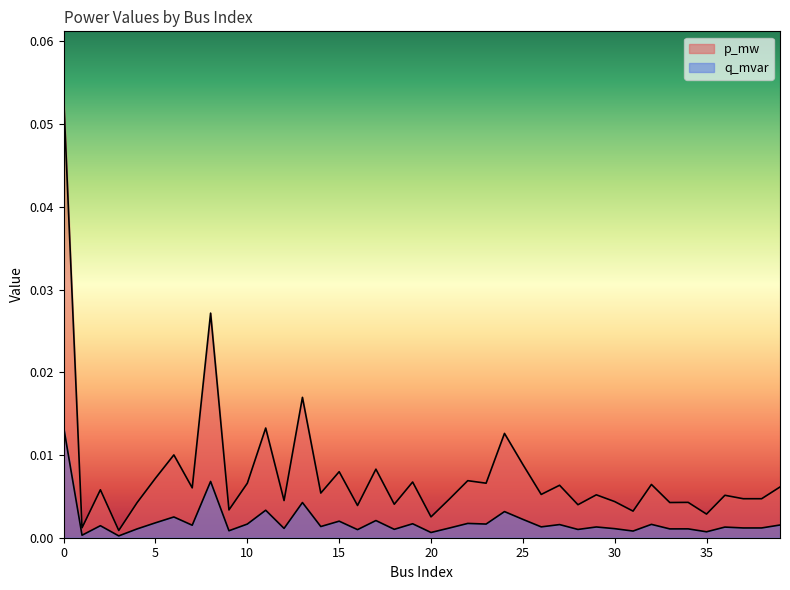

True or false: q_mvar and p_mw cross at least once.

False